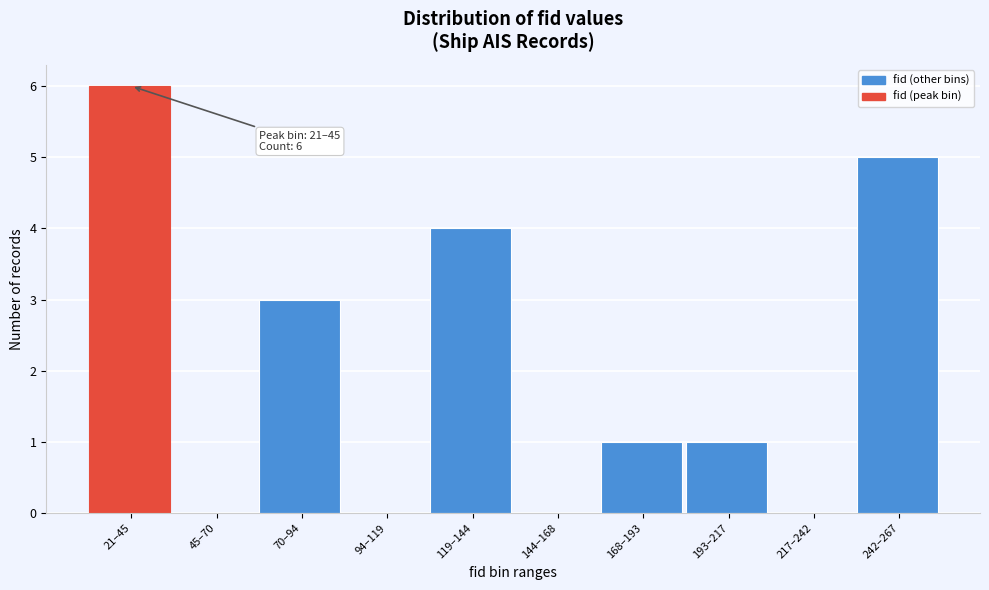

Reading left to right, list all the values displayed in this chart.

21–45=6	45–70=0	70–94=3	94–119=0	119–144=4	144–168=0	168–193=1	193–217=1	217–242=0	242–267=5